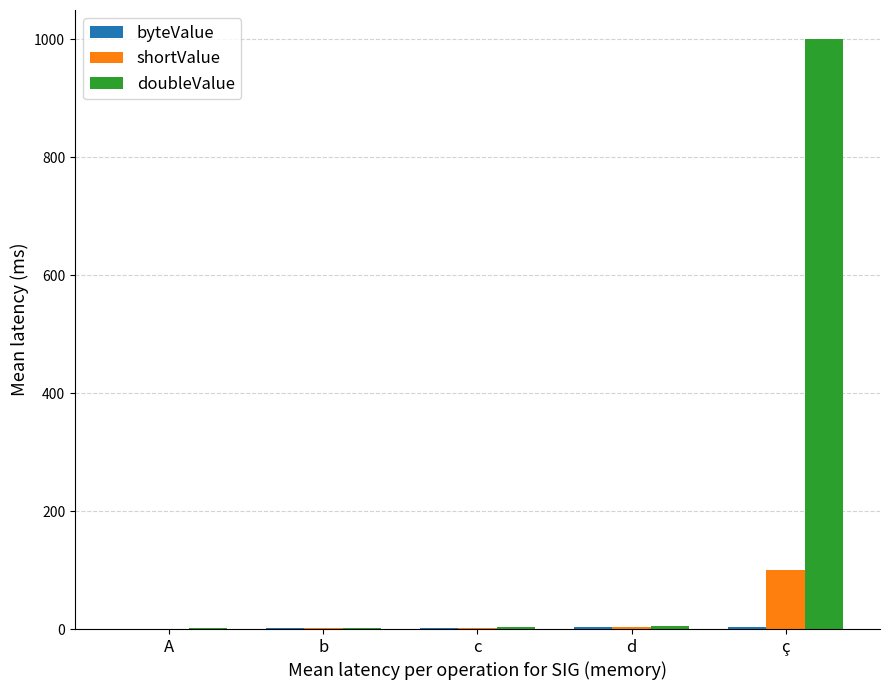

At which label is doubleValue closest to 500?

d